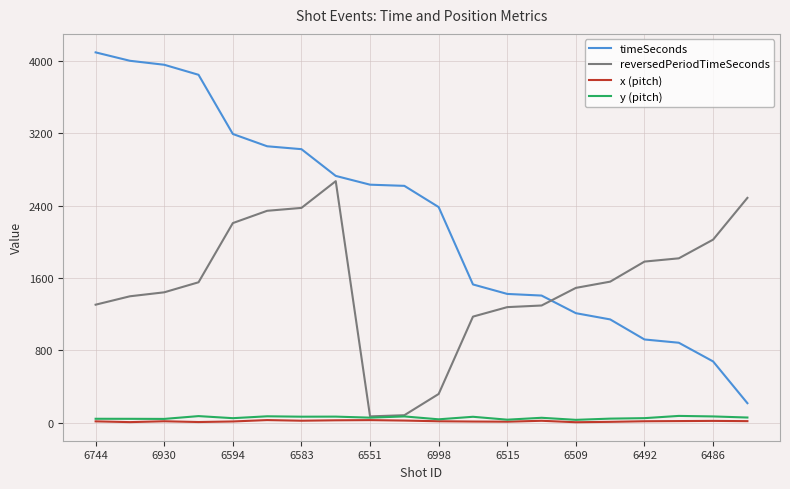

What is the smallest value displayed?

3.3